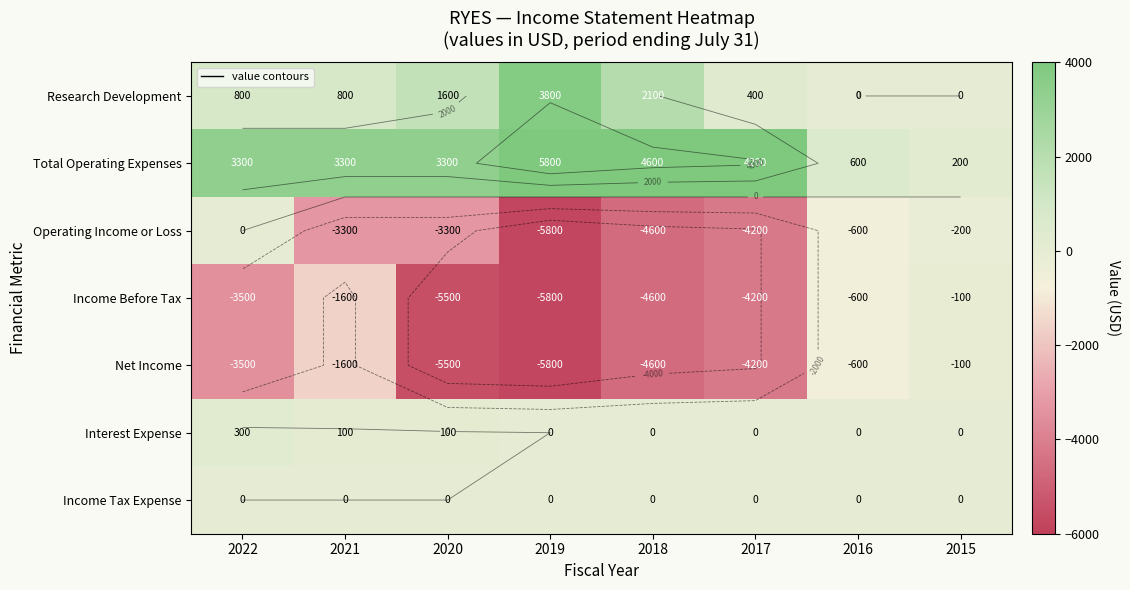

Where does the Income Before Tax series first go above -3500?

2021